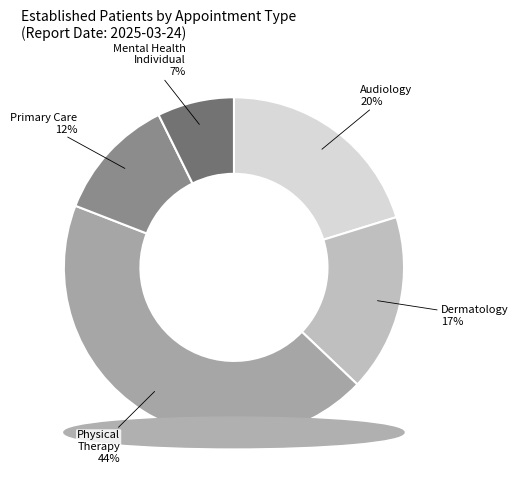

Does MENTAL HEALTH INDIVIDUAL account for over 50% of the chart?

No